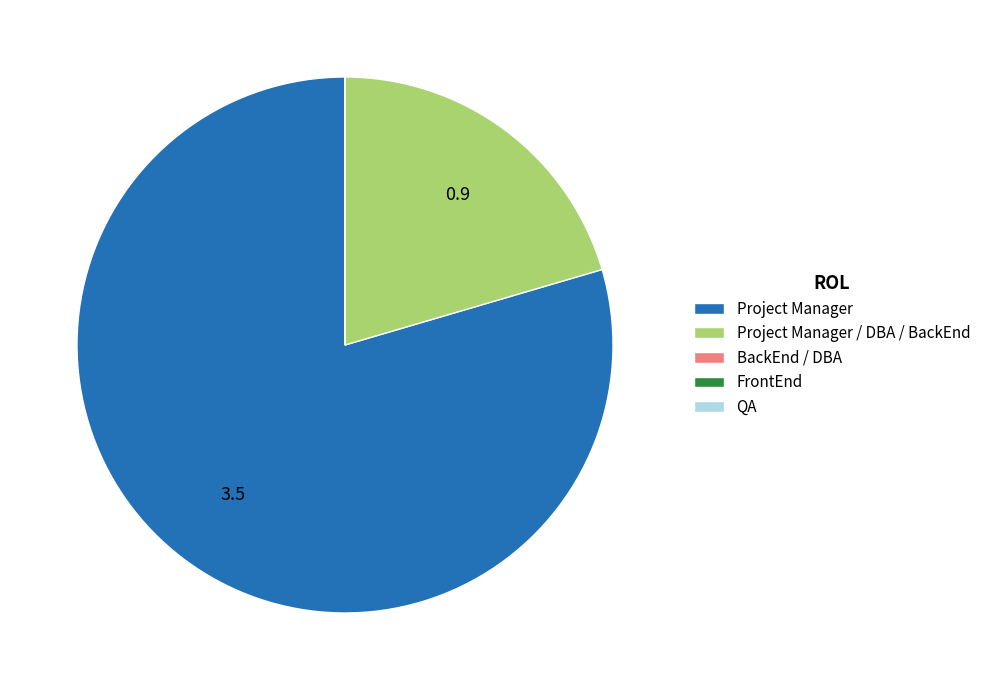

Is it true that Project Manager is 66% of the pie?

False